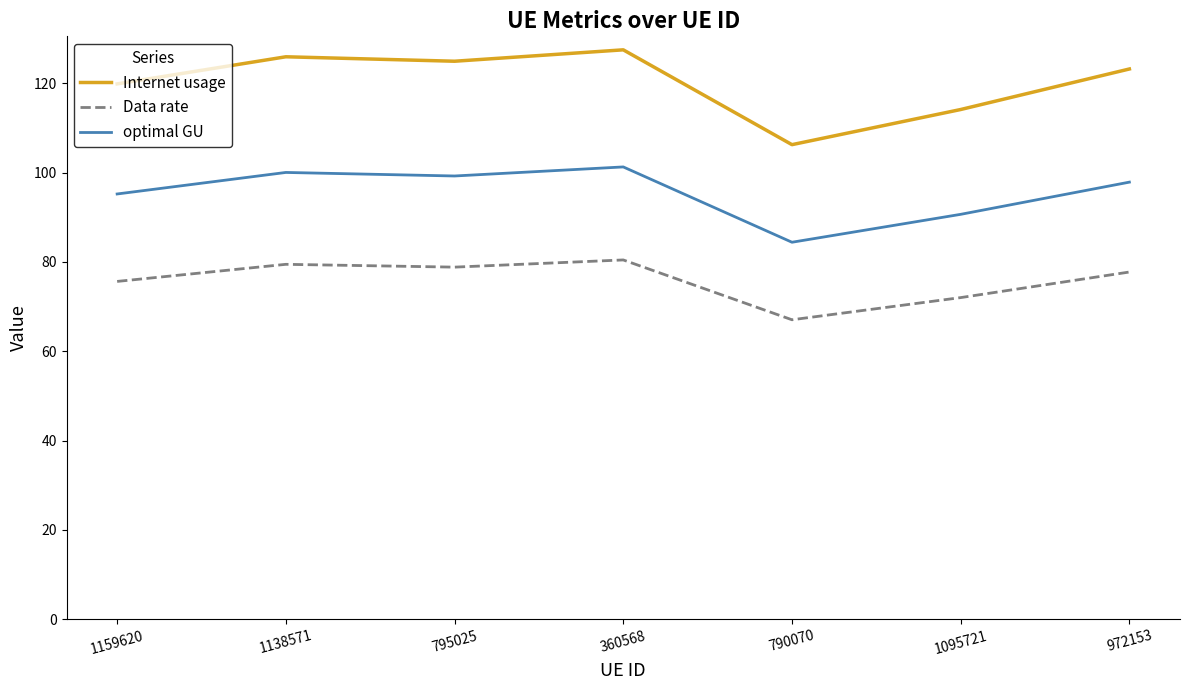

True or false: Internet usage has a value of 119.9 at 1159620.

True